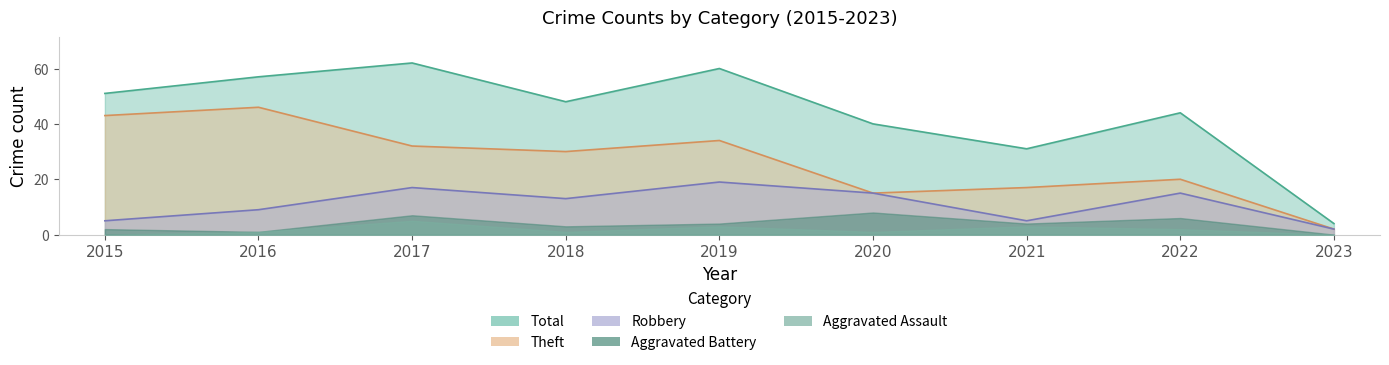

Is the value of Total at 2018 greater than the value of Robbery at 2017?

Yes